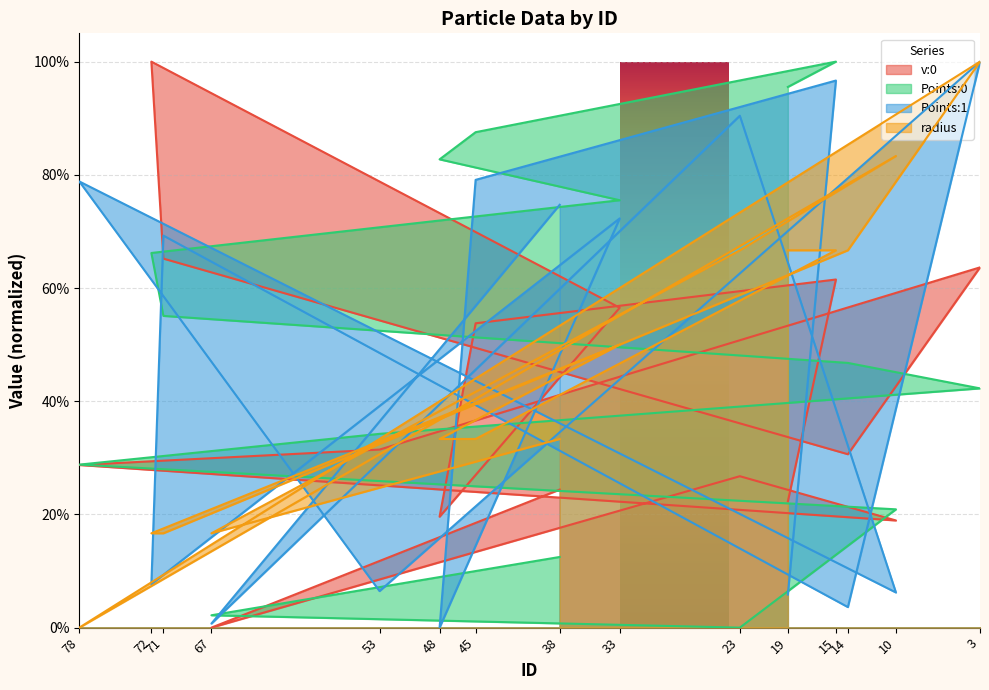

What is the difference between the highest and lowest values at 33?

0.3